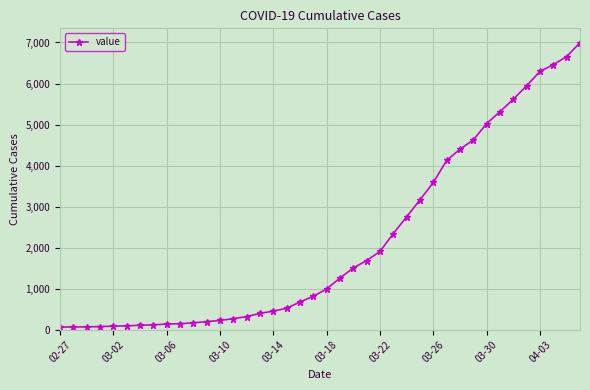

What is the maximum value shown in the chart?

6995